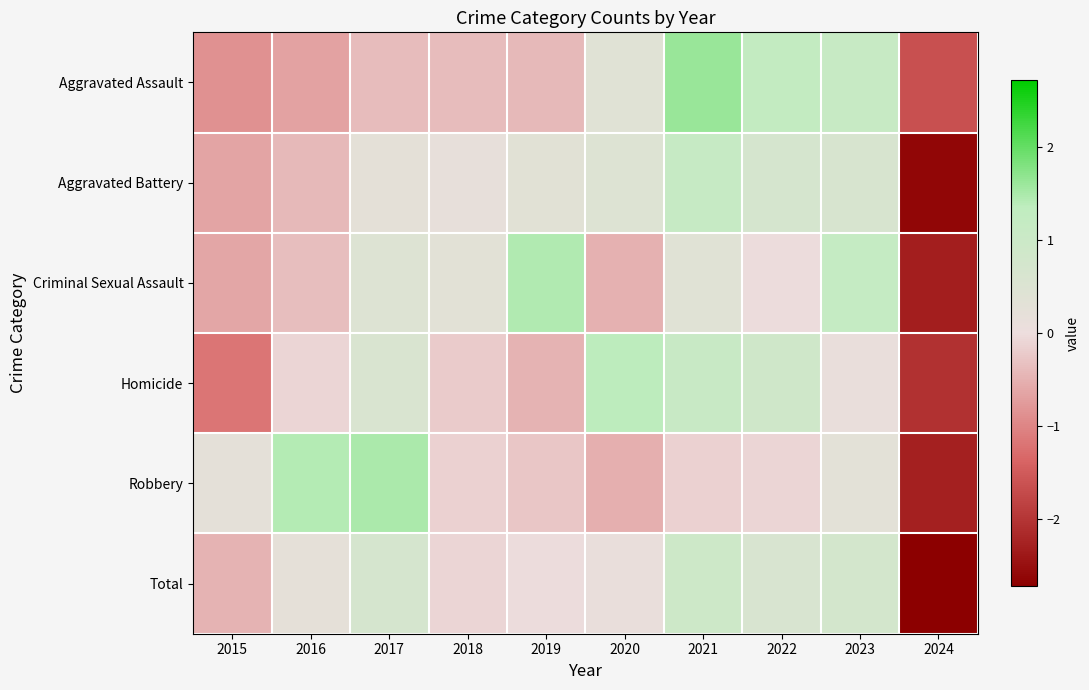

At which category is the sum across all series the highest?

2021